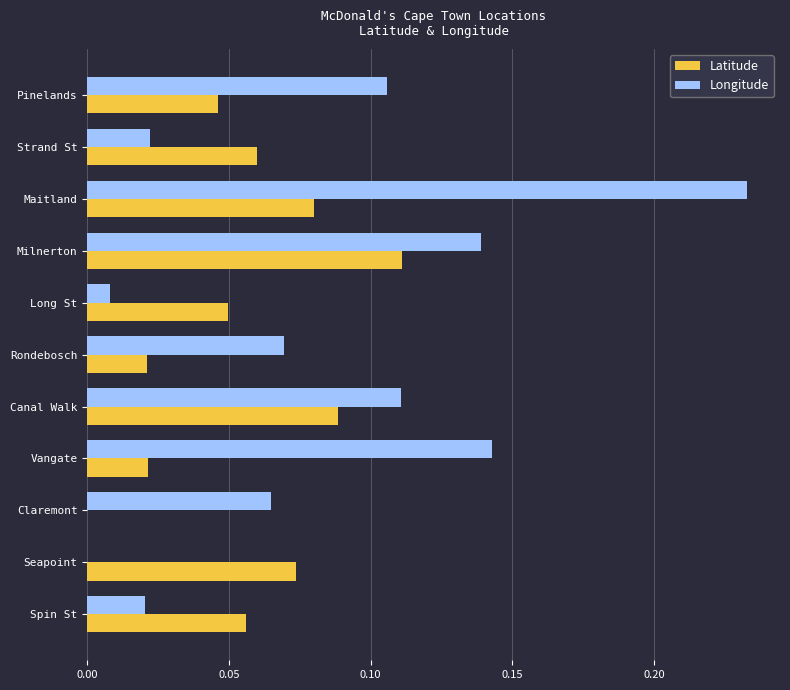

Which label corresponds to the largest value in the chart?

Maitland